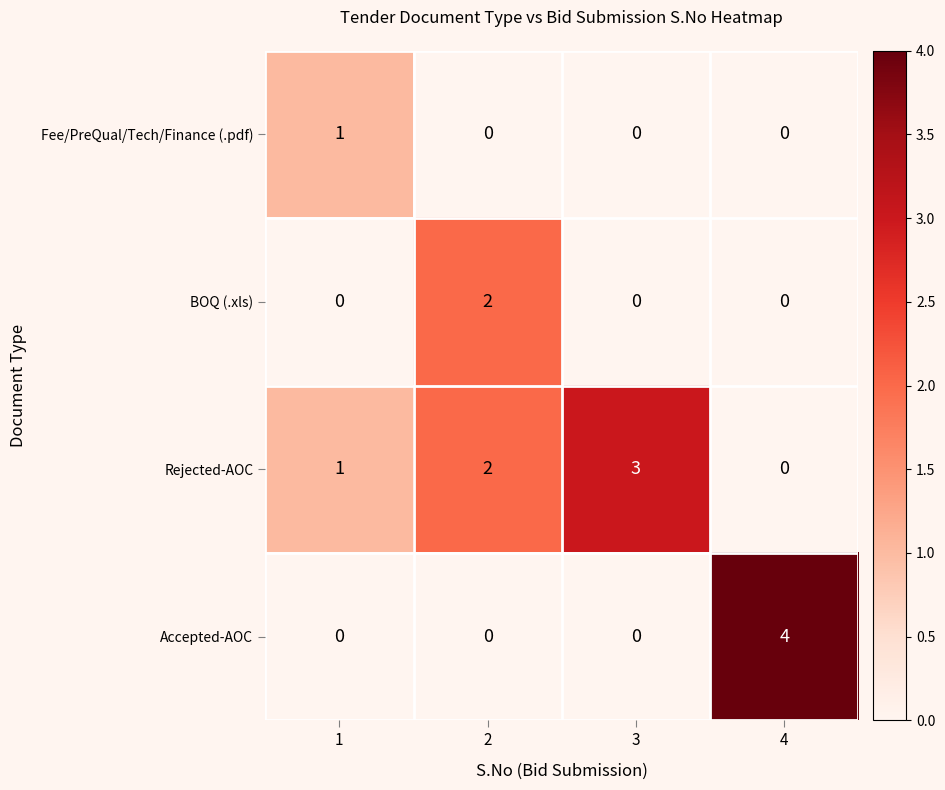

Reading left to right, extract all data points from this chart.

Fee/PreQual/Tech/Finance (.pdf): 1	0	0	0
BOQ (.xls): 0	2	0	0
Rejected-AOC: 1	2	3	0
Accepted-AOC: 0	0	0	4